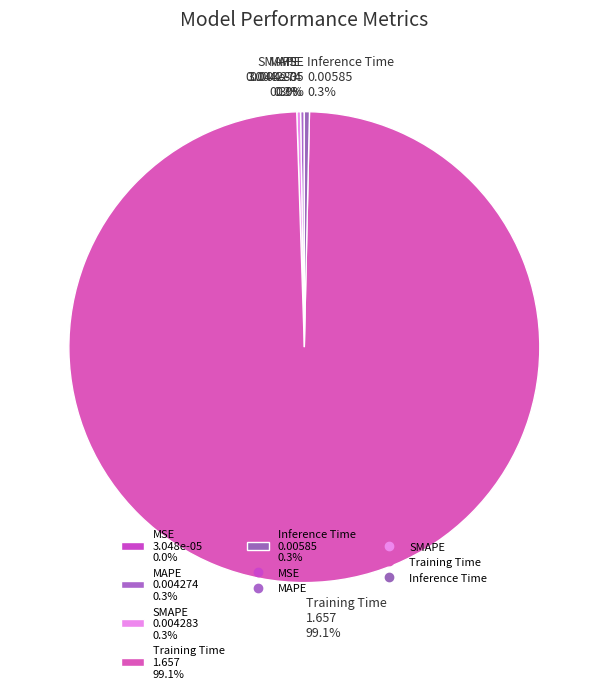

Does any single category account for the majority?

Yes